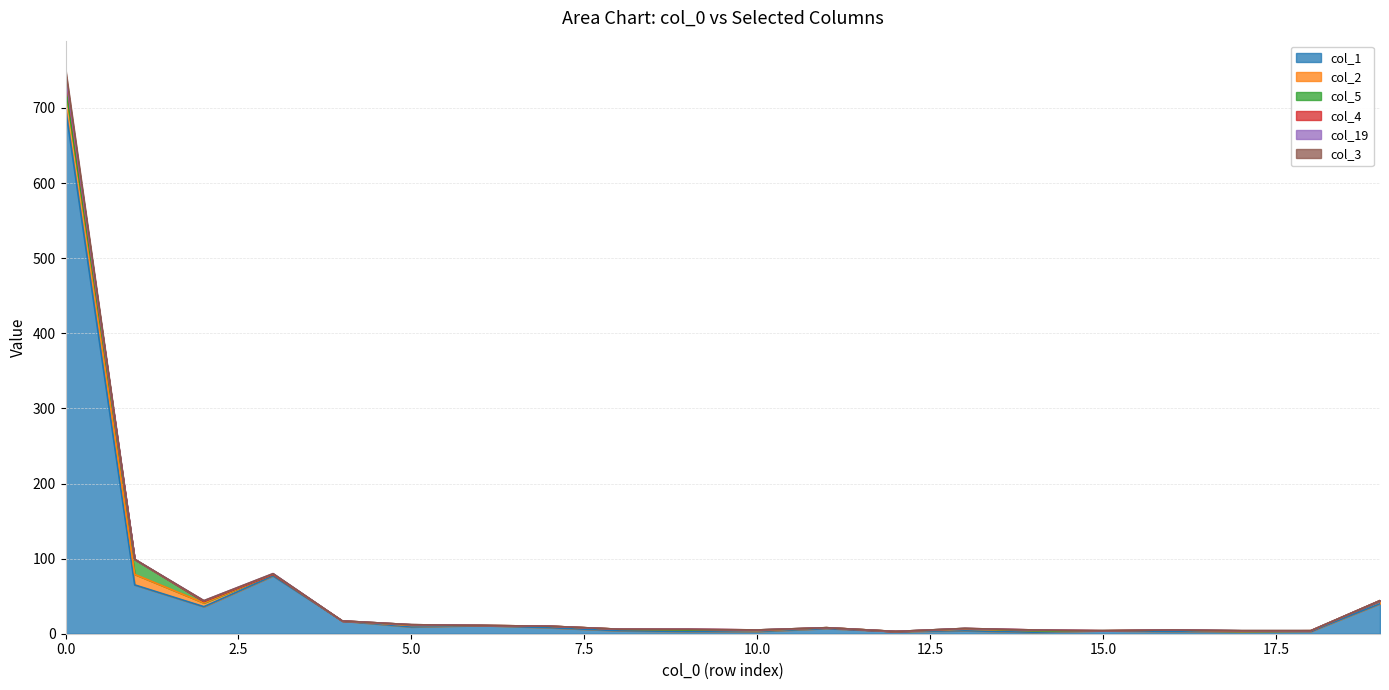

Does the chart display data point markers on the line(s)?

No